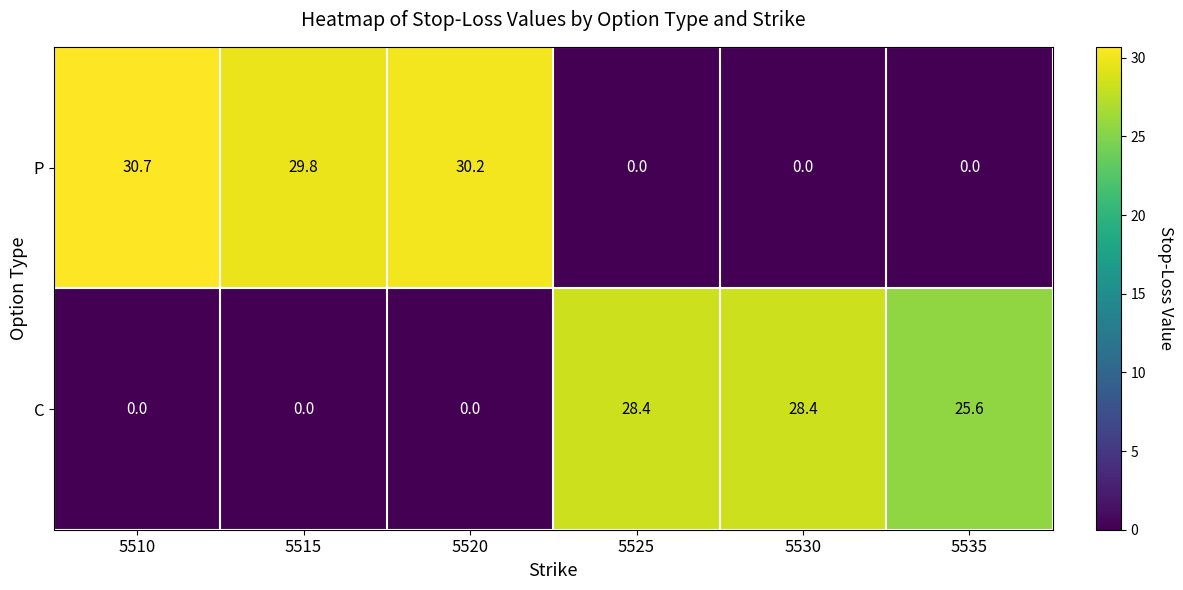

Reading right to left, extract all data points from this chart.

P: 0.0	0.0	0.0	30.2	29.8	30.7
C: 25.6	28.4	28.4	0.0	0.0	0.0